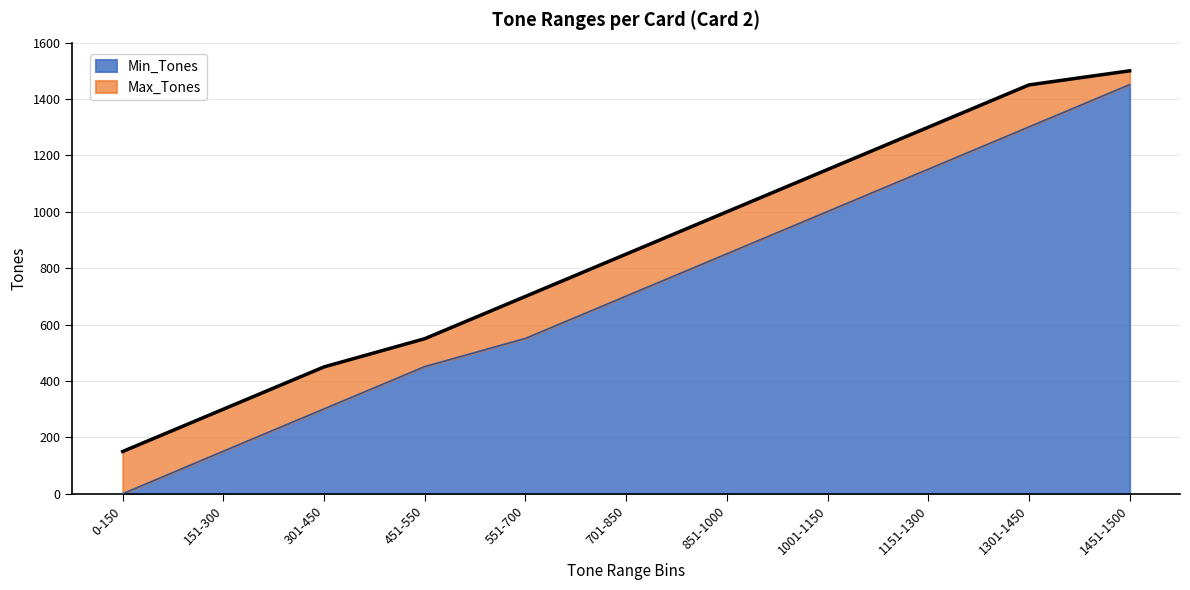

Rank the series by their average value, from highest to lowest.

Max_Tones, Min_Tones